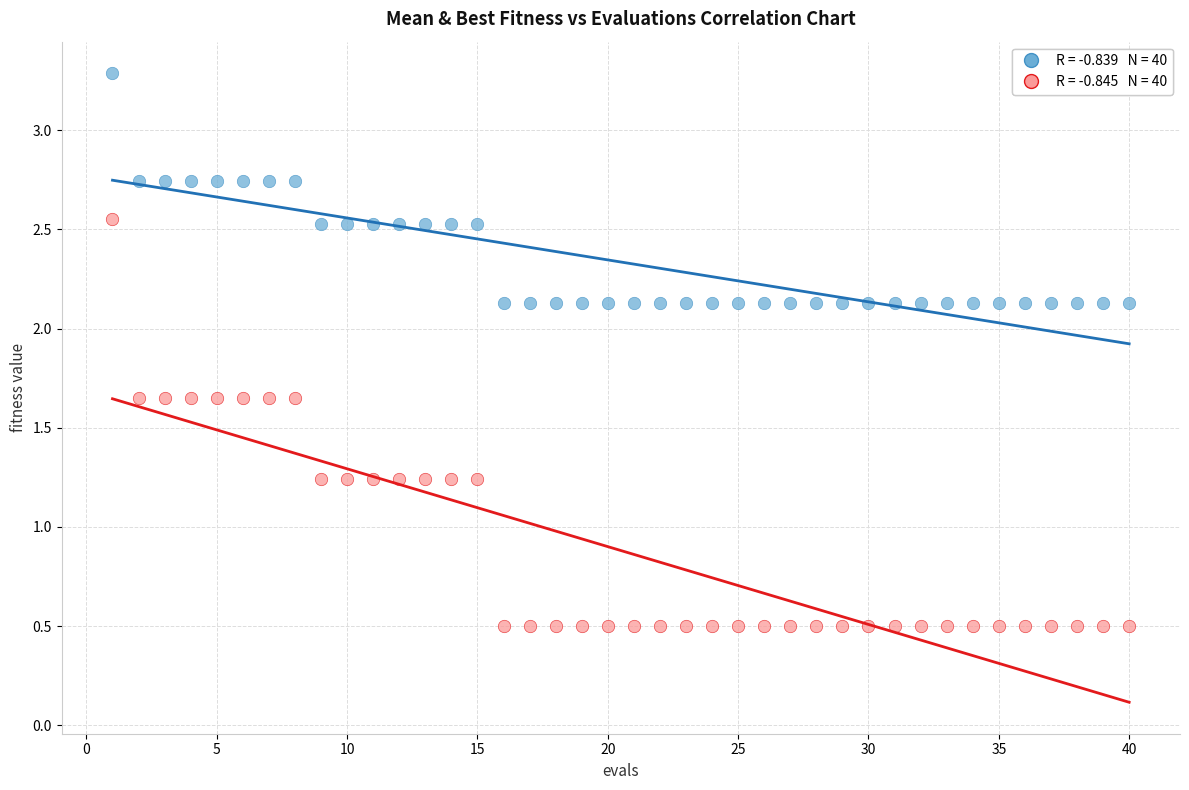

Across all data points, what is the range of X values (max minus min)?

39.0